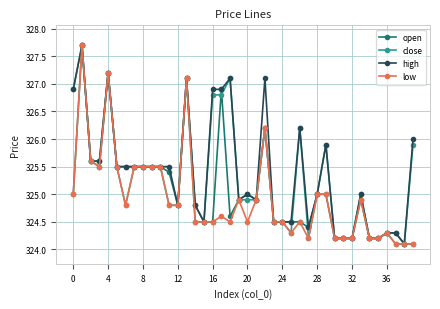

True or false: open has more than 2 points higher than both neighbors.

True